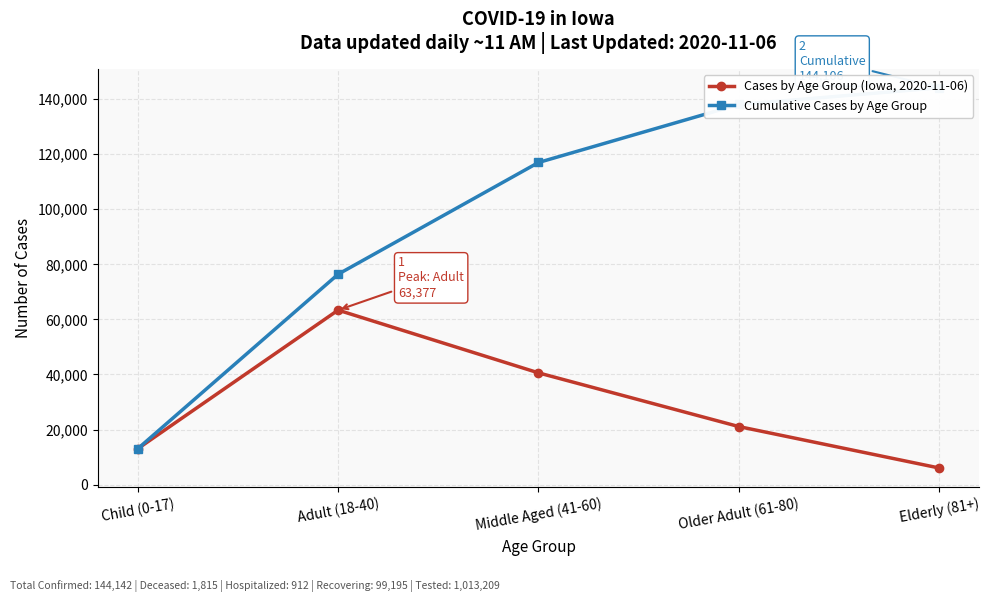

Which series has the largest total across all categories?

Cumulative Cases by Age Group